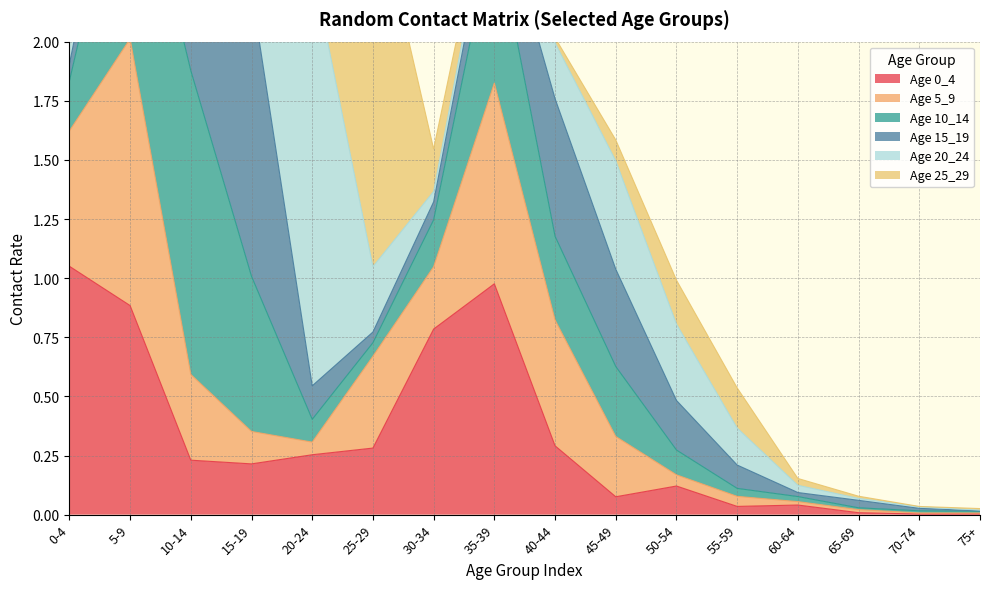

Rank the categories by 25_29 value from highest to lowest.

25-29, 20-24, 0-4, 5-9, 50-54, 30-34, 55-59, 15-19, 45-49, 10-14, 35-39, 60-64, 40-44, 65-69, 75+, 70-74